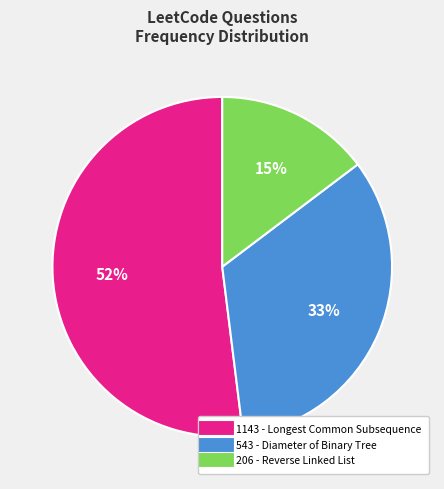

True or false: 543 accounts for 43% of the total.

False